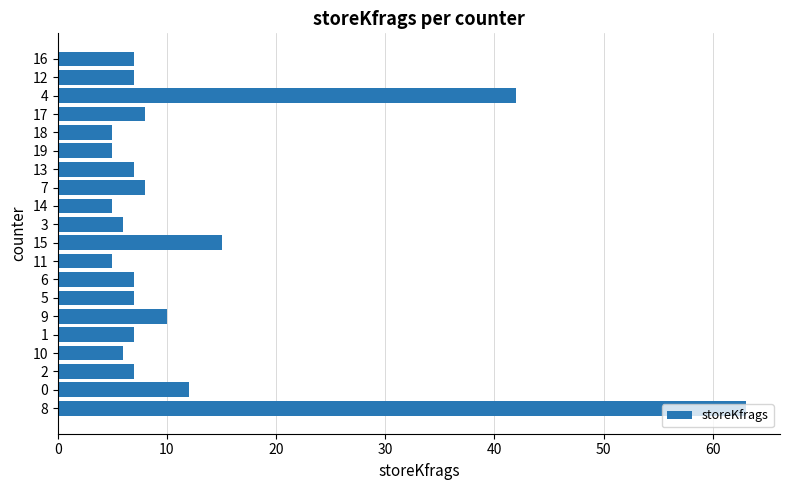

What is the change in value from 15 to 19?

-10